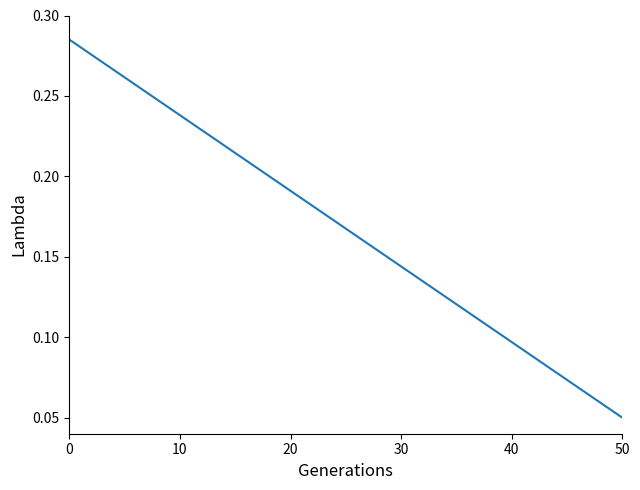

How many values are between 0 and 1?

40